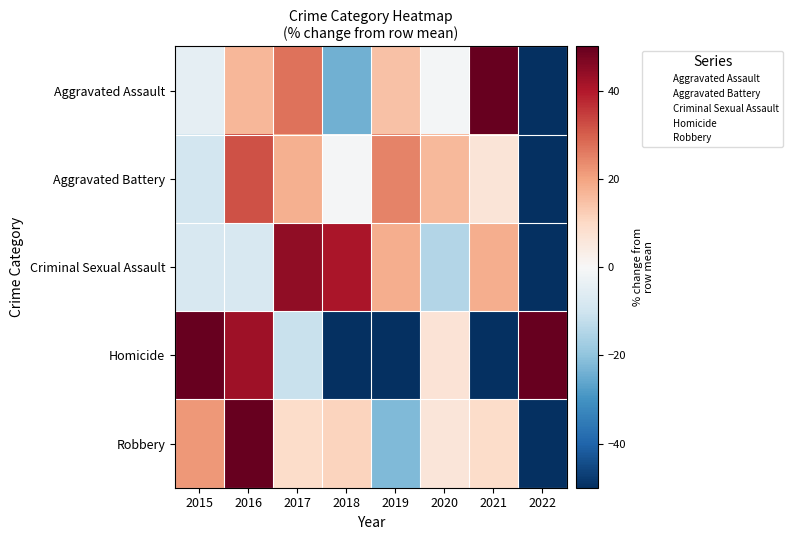

What is the total value across all series at 2018?

-37.1